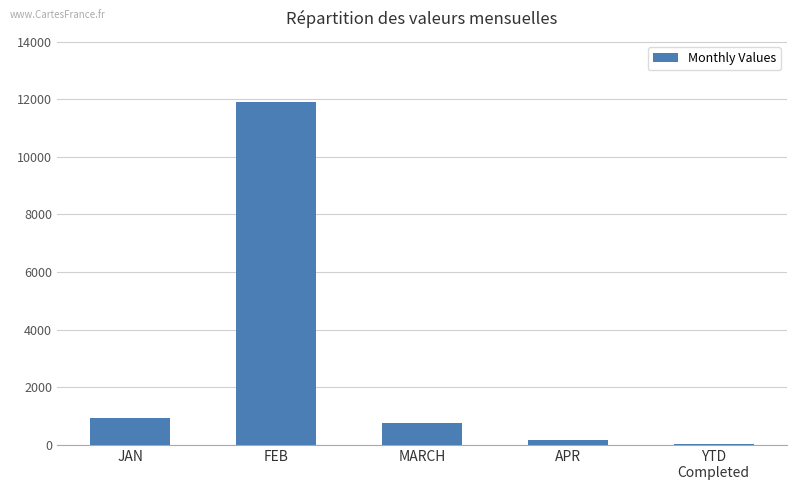

Reading left to right, transcribe all the data shown in this chart.

921	11888	753	159	23